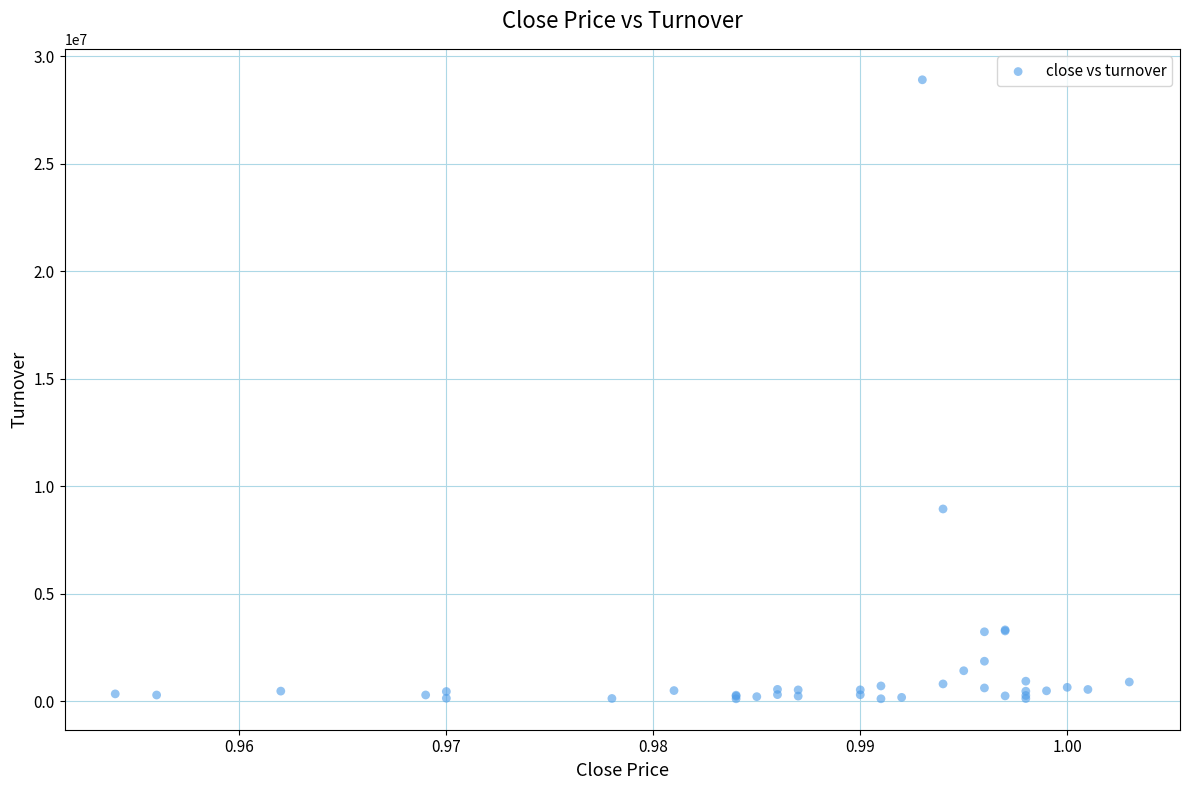

What Y value in the scatter plot is closest to 14513128?

8946785